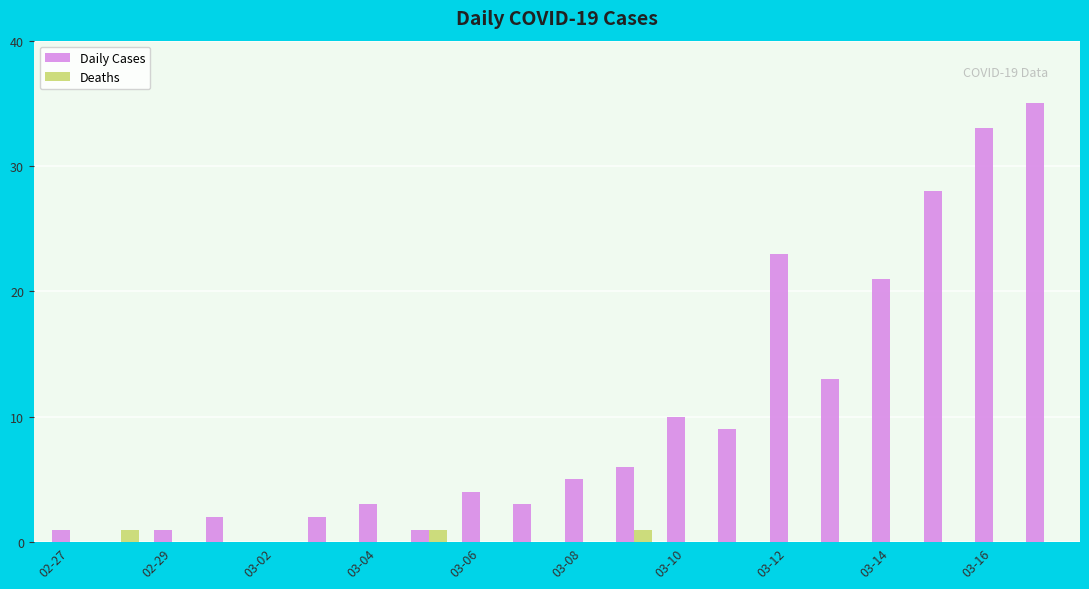

Which series has the largest total across all categories?

Daily Cases